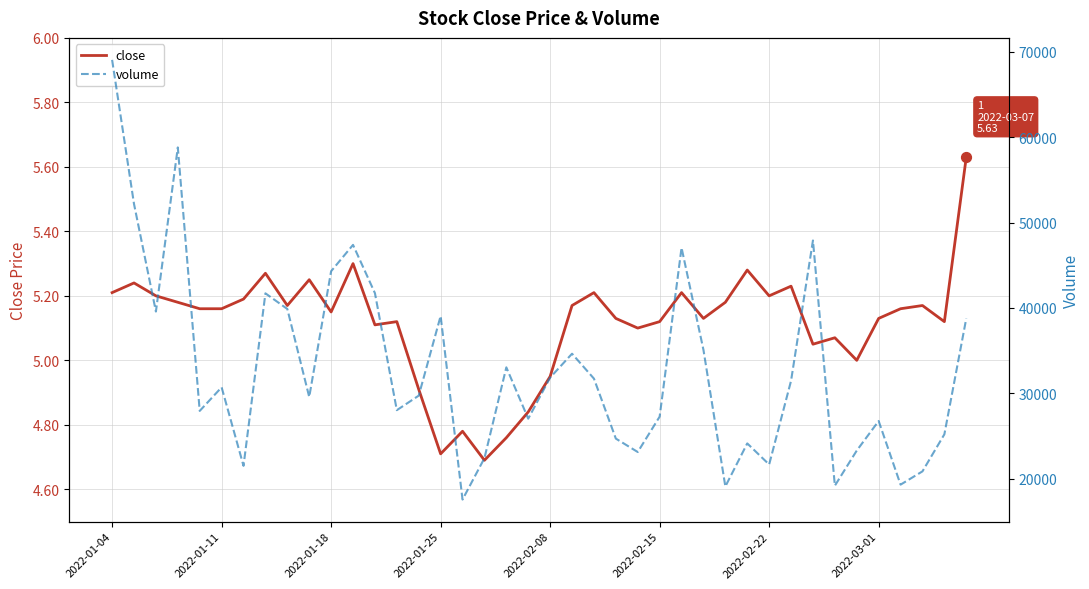

At which category is the sum across all series the highest?

2022-01-04